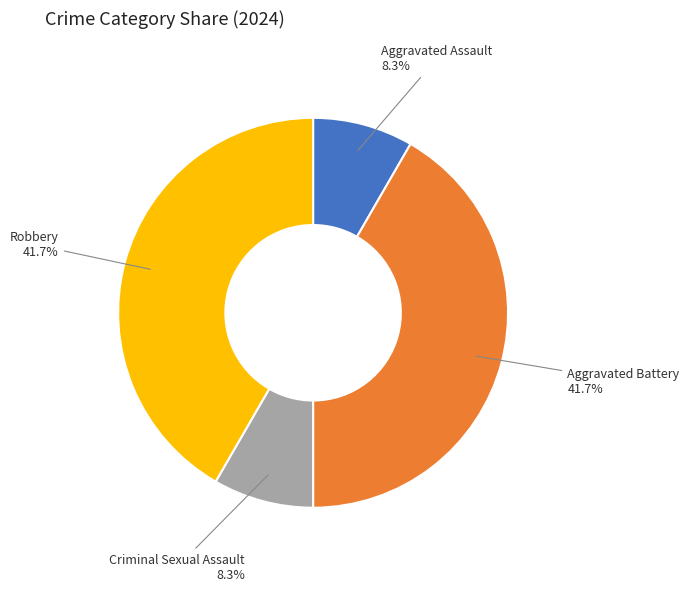

What is the total percentage of Aggravated Assault and Aggravated Battery?

50.0%